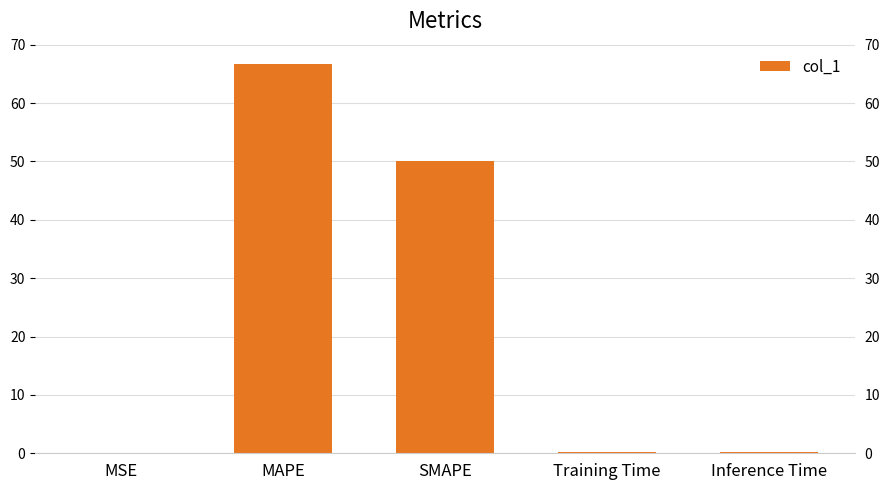

What is the change in value from MAPE to Training Time?

-66.5